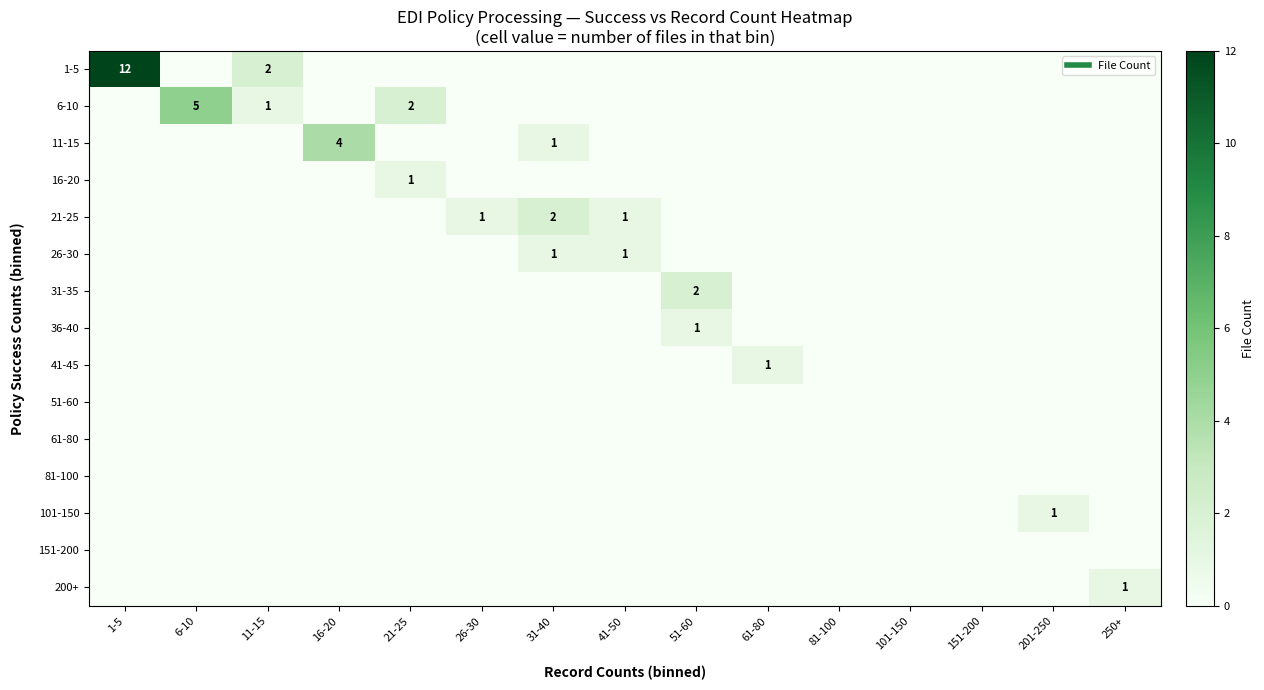

How many categories are shown in the chart?

15